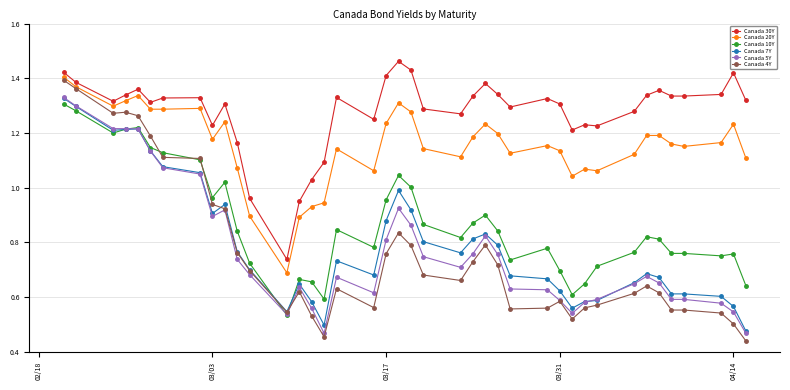

At how many categories does at least one series exceed 1?

37